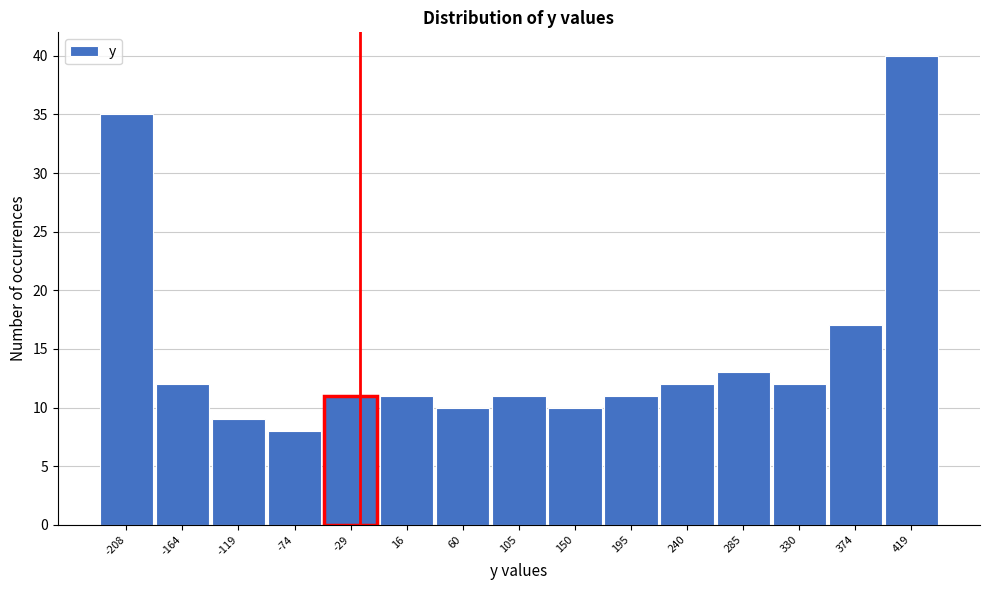

Reading right to left, extract all data points from this chart.

419=40	374=17	330=12	285=13	240=12	195=11	150=10	105=11	60=10	16=11	-29=11	-74=8	-119=9	-164=12	-208=35